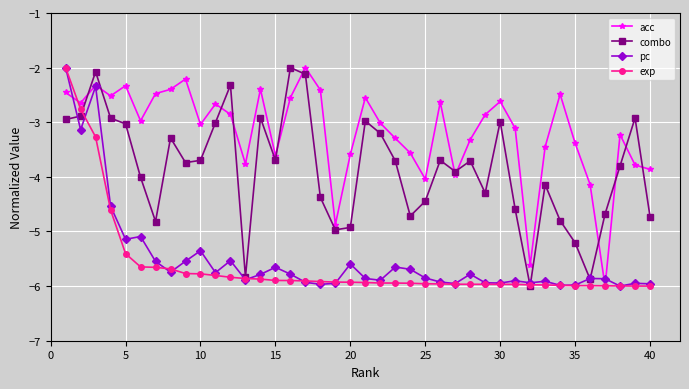

True or false: pc has more than 1 points higher than both neighbors.

True